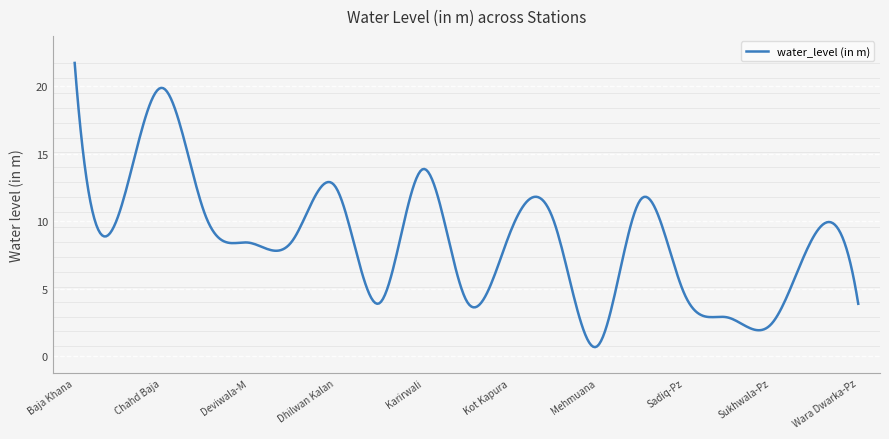

How many categories are shown in the chart?

400